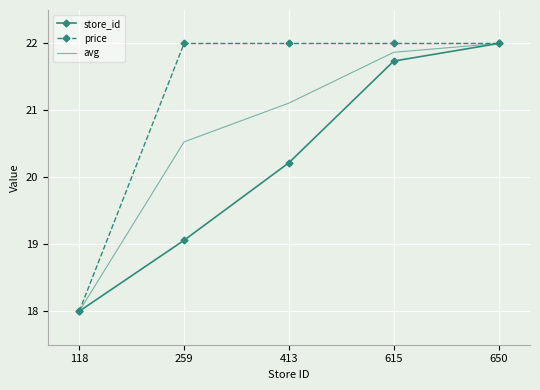

List the series in order of their overall mean, highest first.

price, avg, store_id